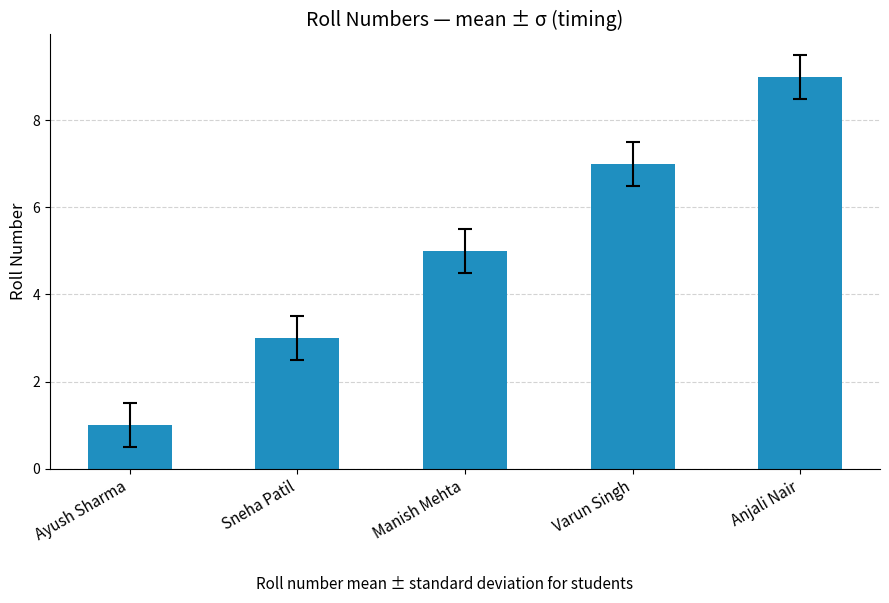

Read the value at Manish Mehta.

5